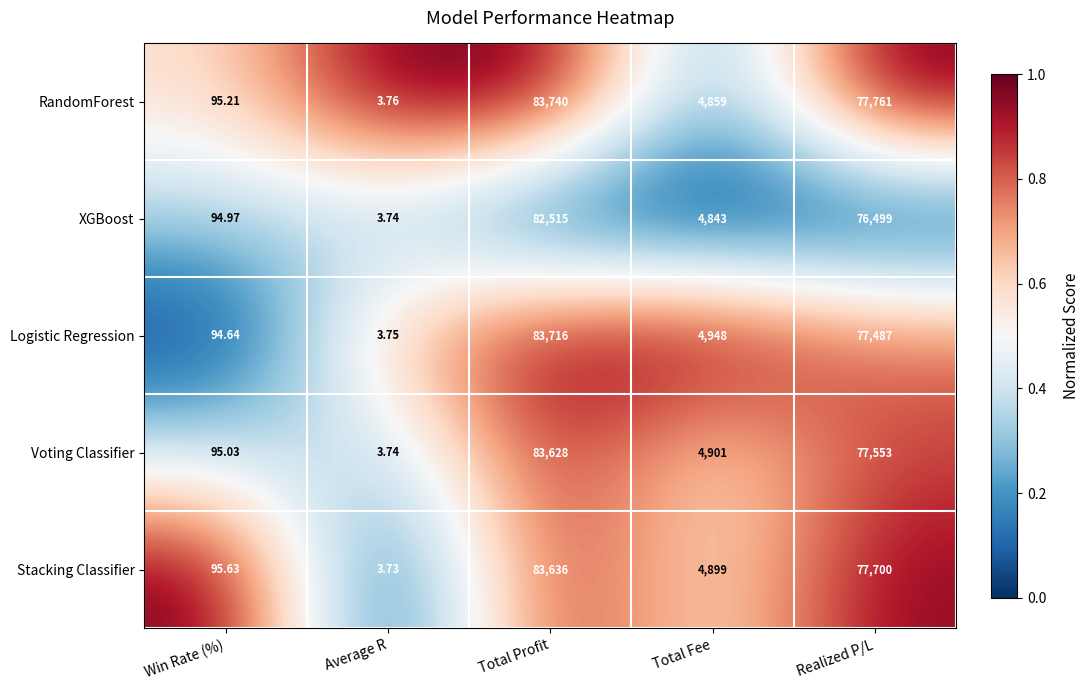

At which label does XGBoost reach its minimum?

Average R